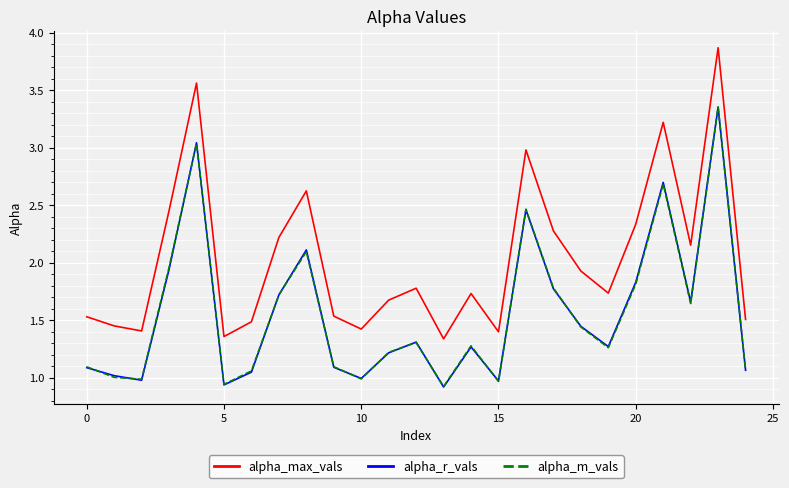

Does the chart have visible grid lines?

Yes